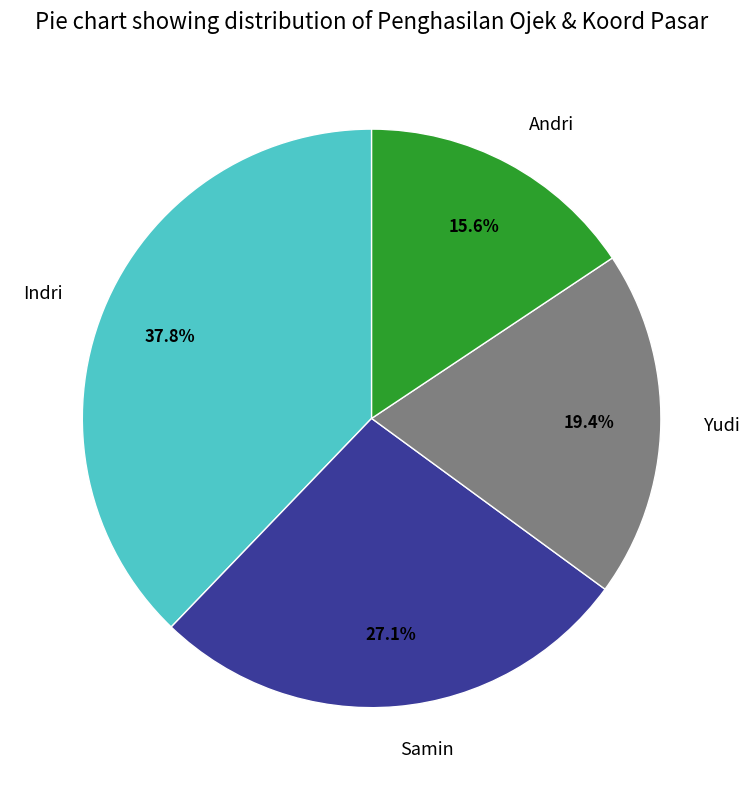

To the nearest percent, what portion does Indri represent?

38%